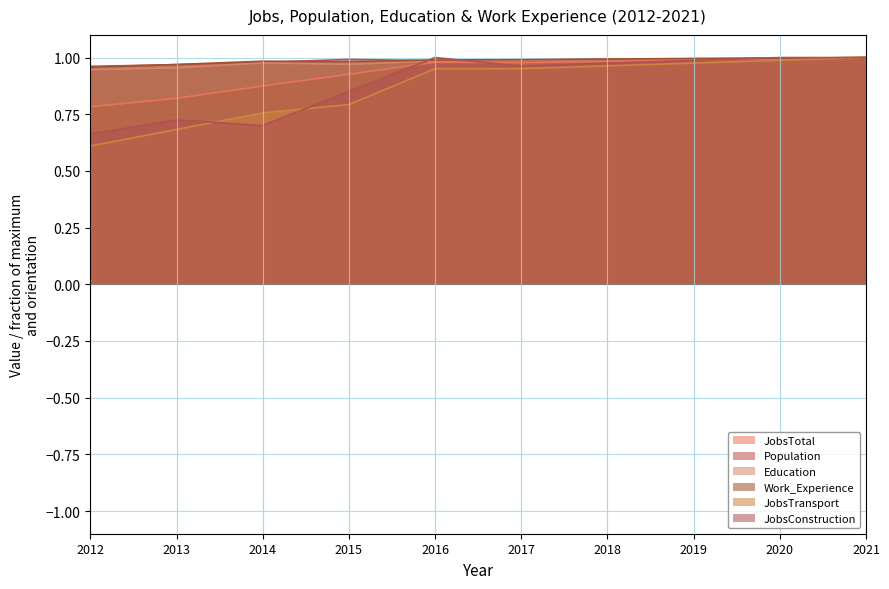

True or false: JobsConstruction and JobsTransport cross at least once.

True